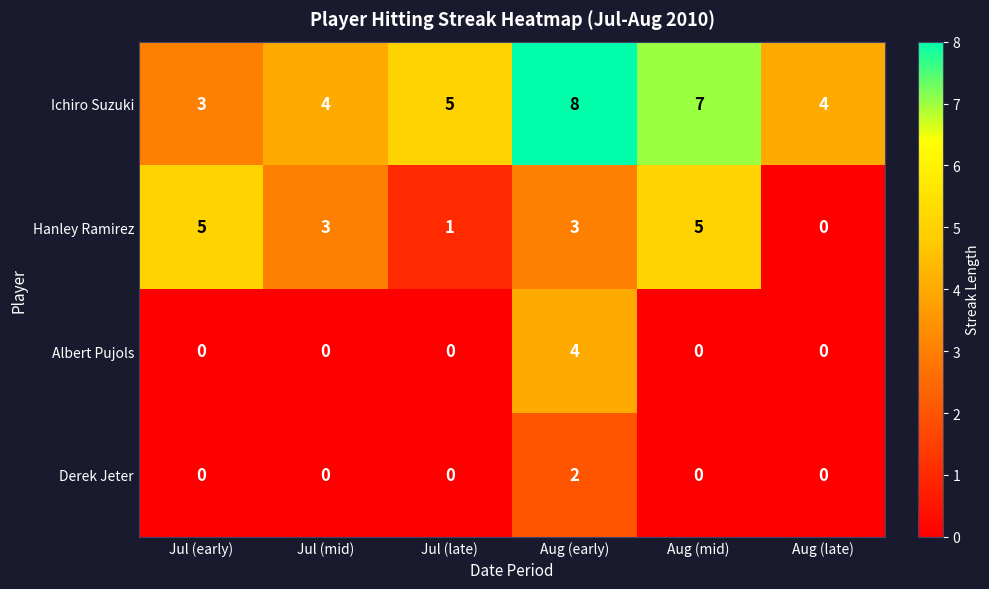

What is the highest value of the Hanley Ramirez series?

5